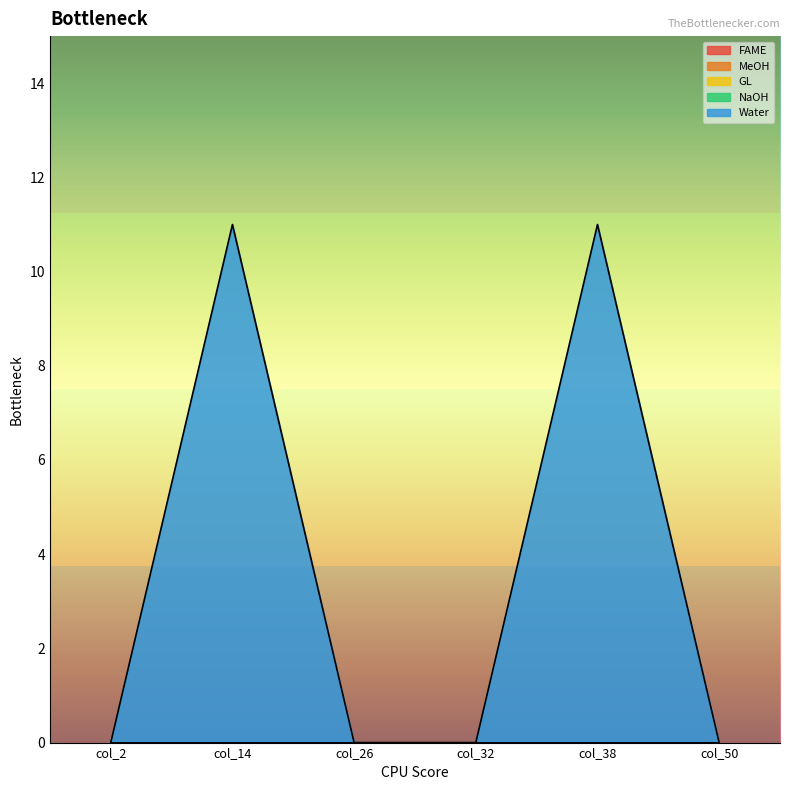

What are all the series names shown in the legend?

FAME, MeOH, GL, NaOH, Water